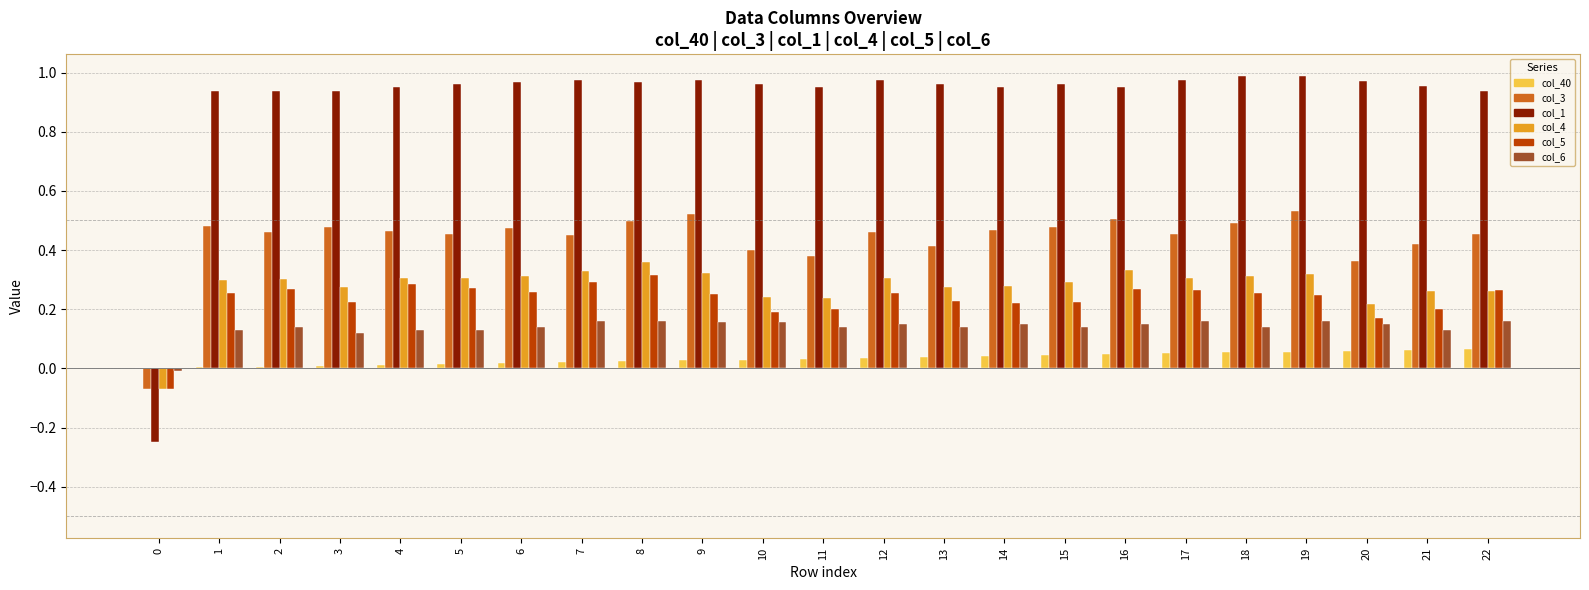

Is the value of col_1 at 0 greater than the value of col_6 at 15?

No